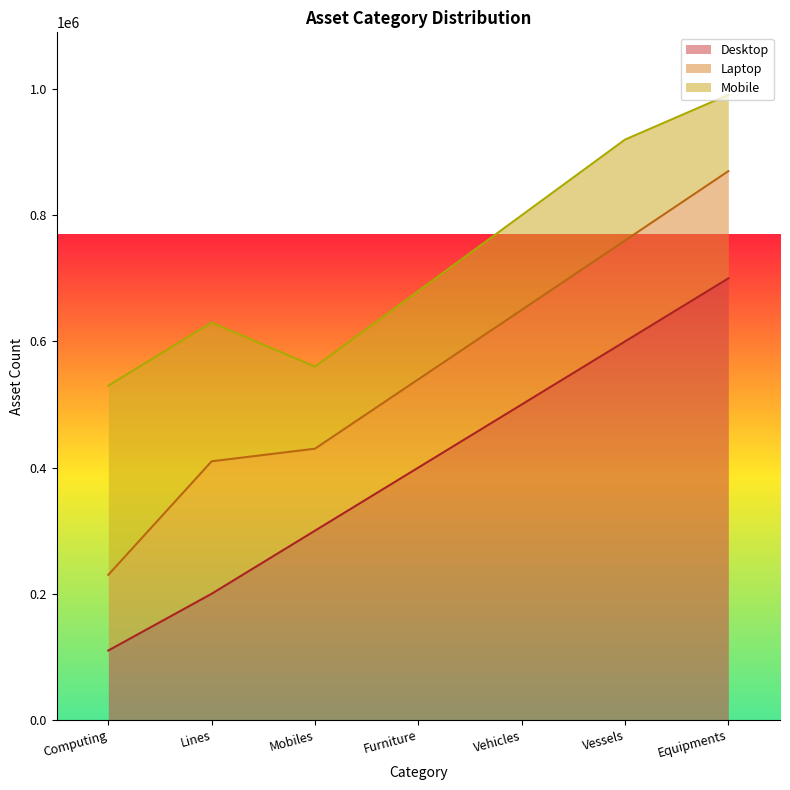

What is the value of the Laptop point at the 1st from the left?

120000